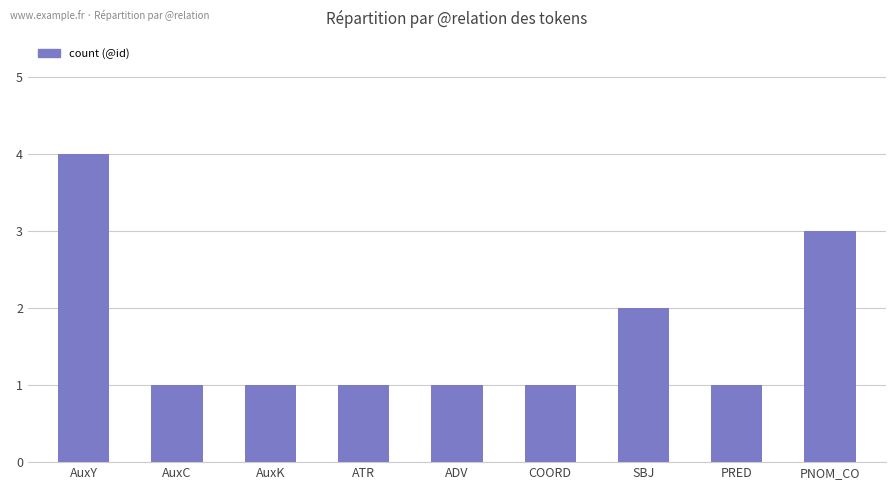

What is the label of the 6th bar from the right?

ATR